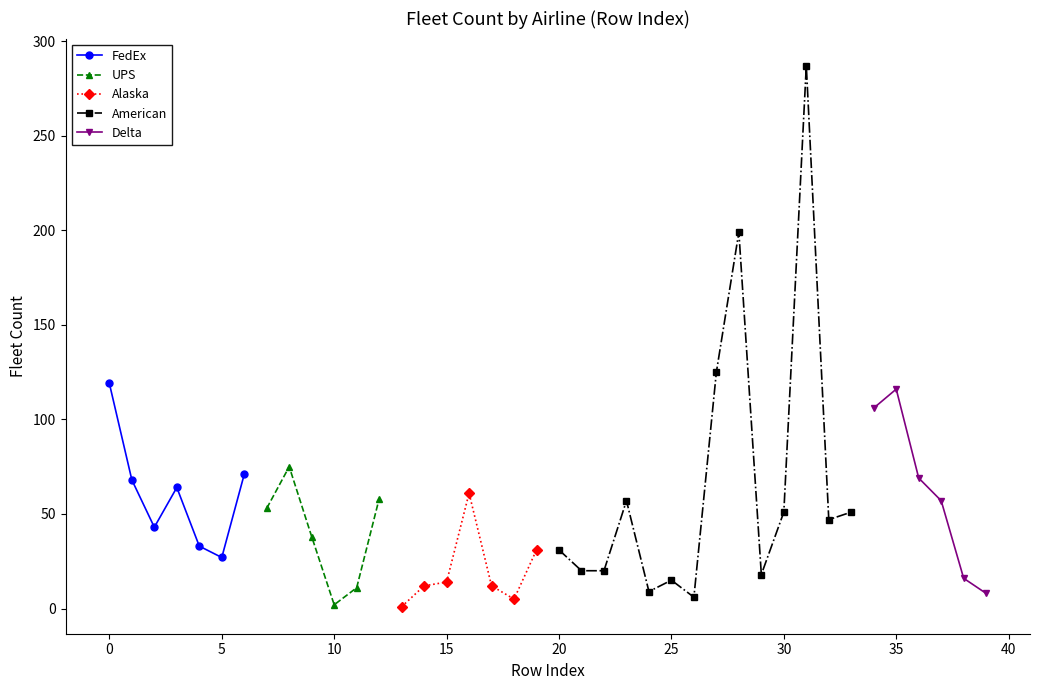

The value of FedEx at 0 is 119. True or false?

True